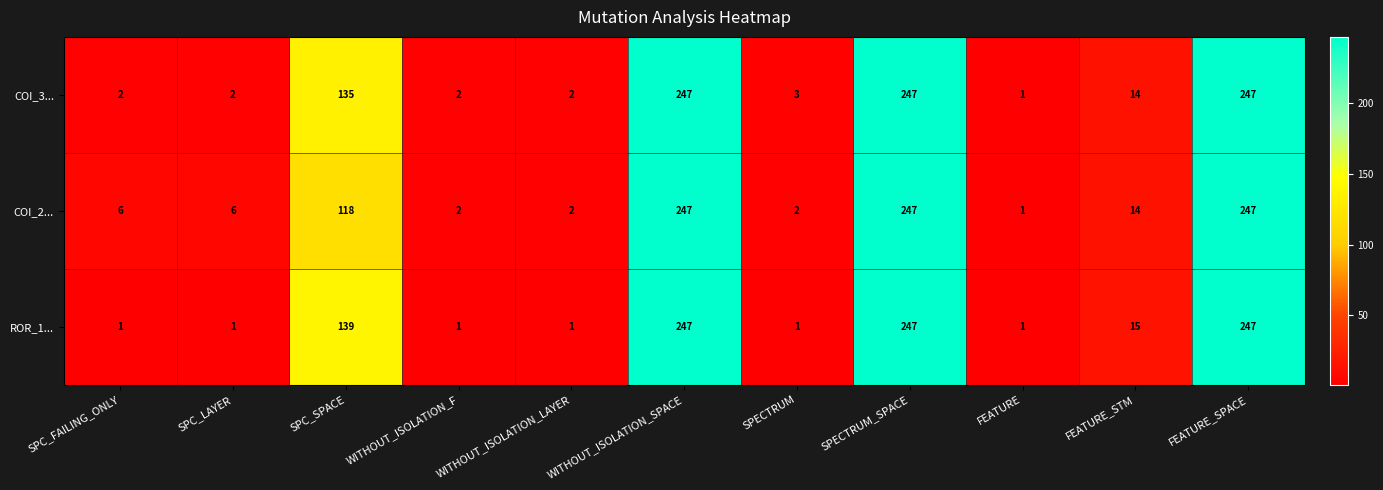

What is the sum of all COI_2... values?

892